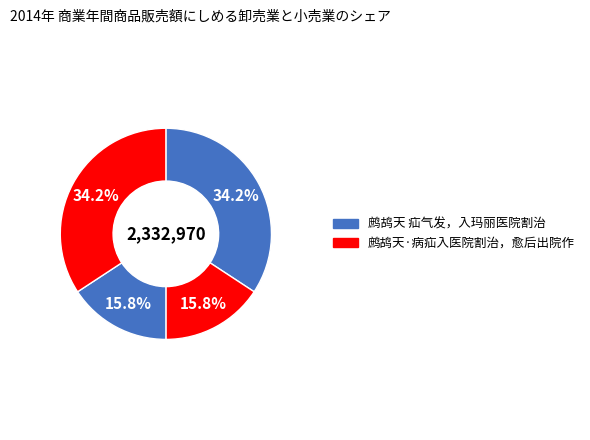

Count the number of slices in the pie.

4